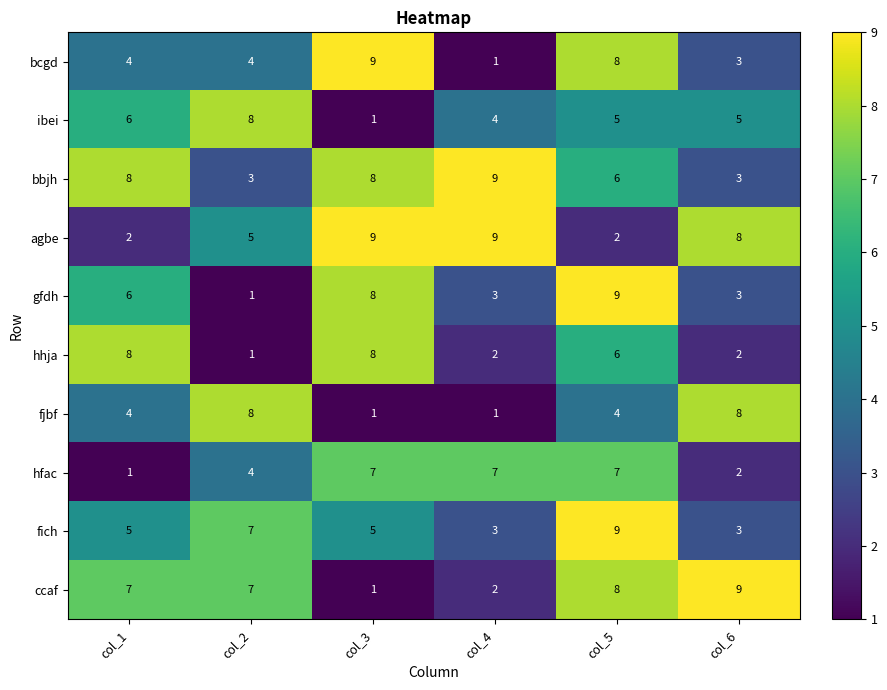

What is the maximum value for fjbf?

8